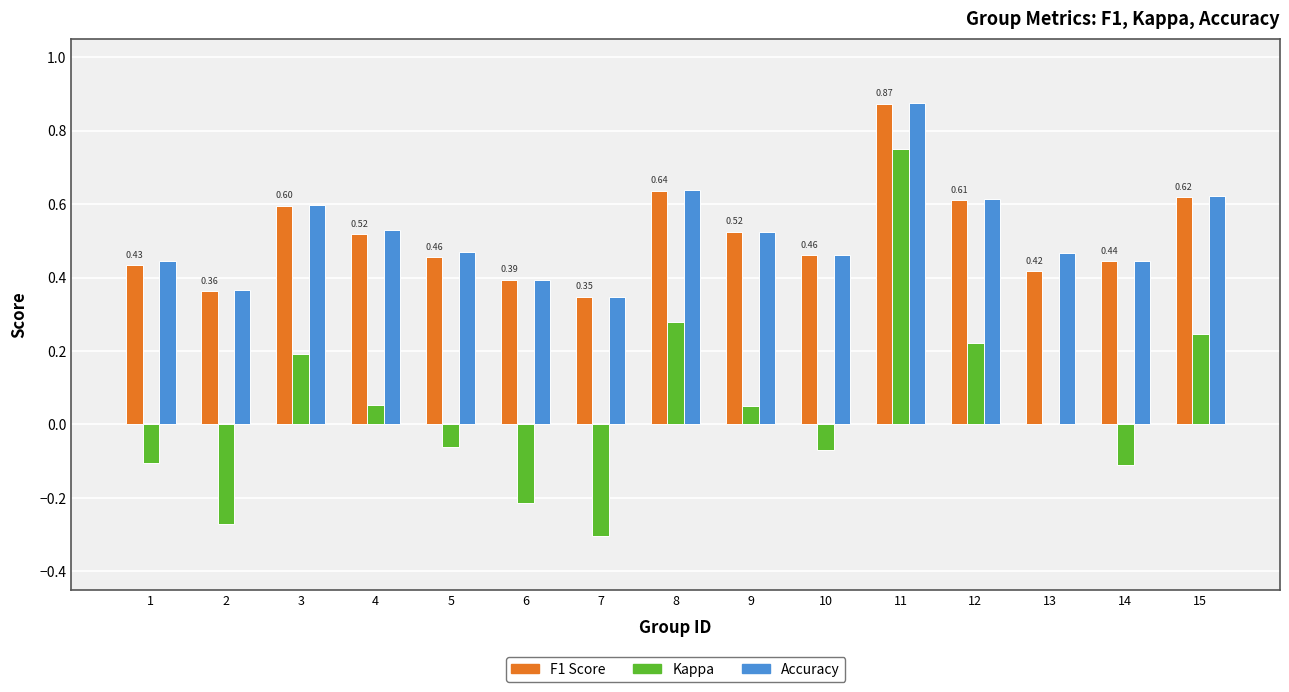

Is it true that F1 Score equals 0.8 at 4?

False